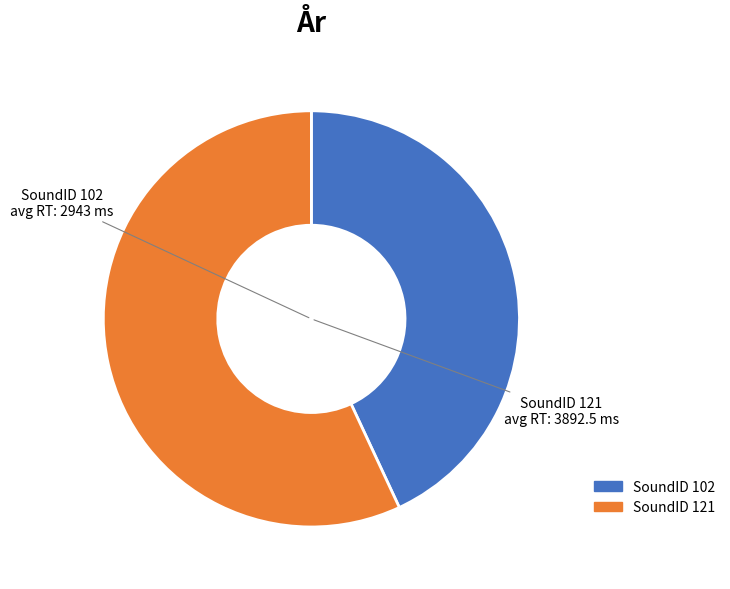

True or false: SoundID 121 accounts for 57% of the total.

True